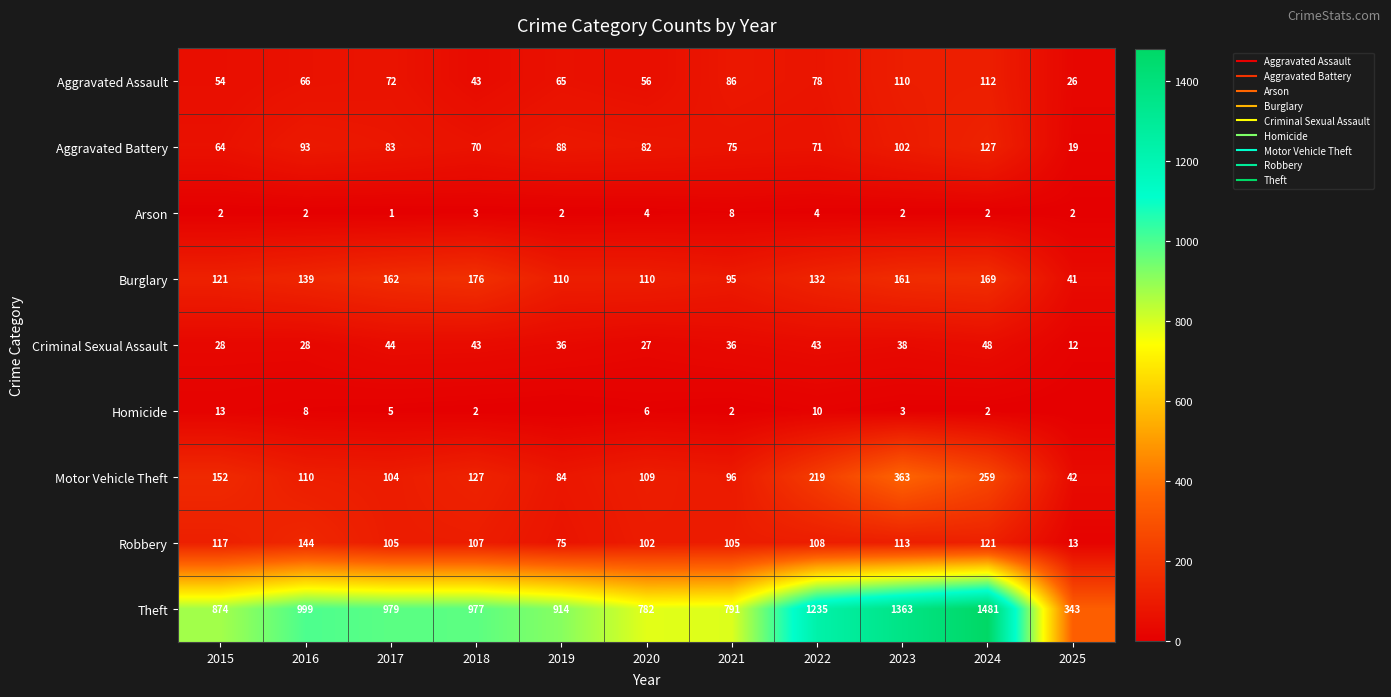

At which label does Homicide first exceed 3?

2015